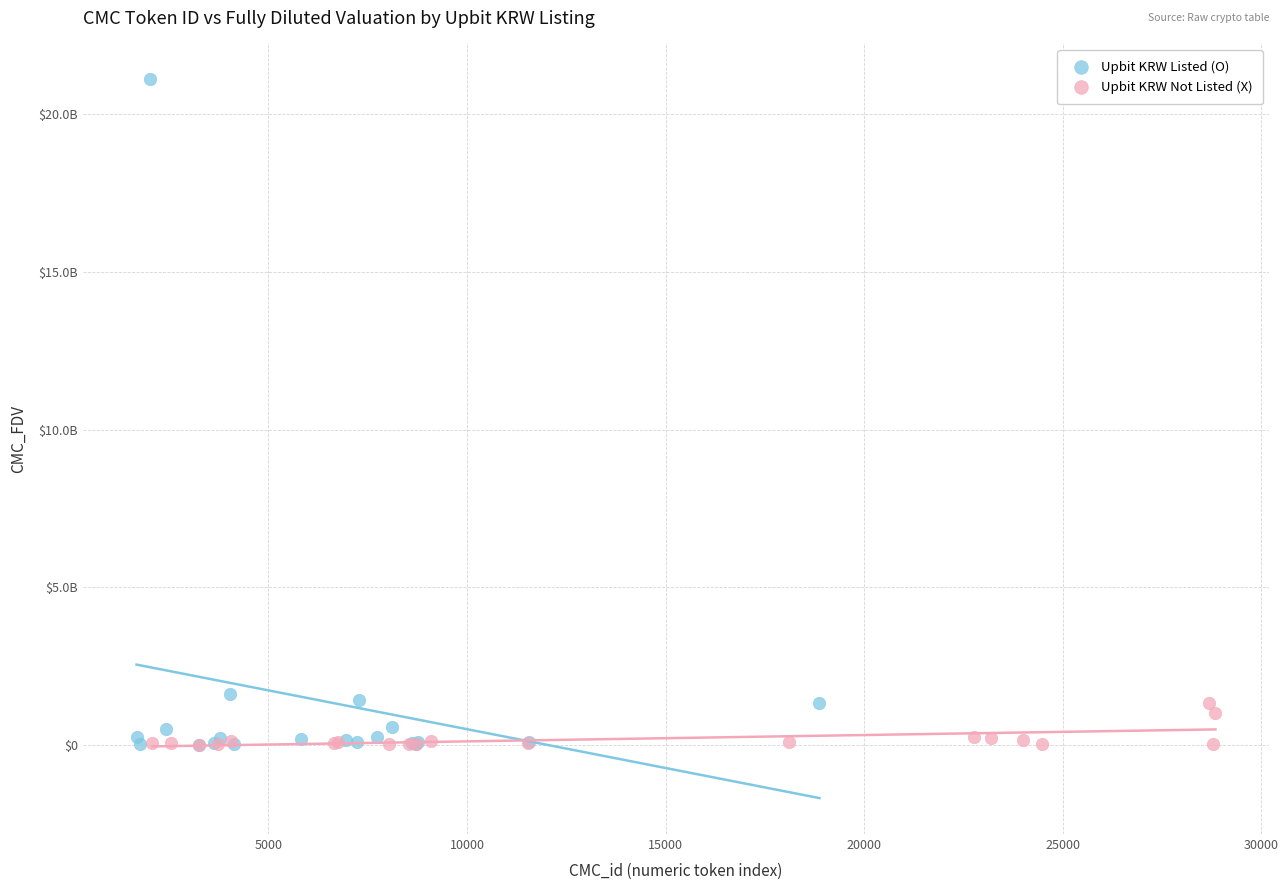

Which series has the widest spread of Y values?

Upbit KRW Listed (O)